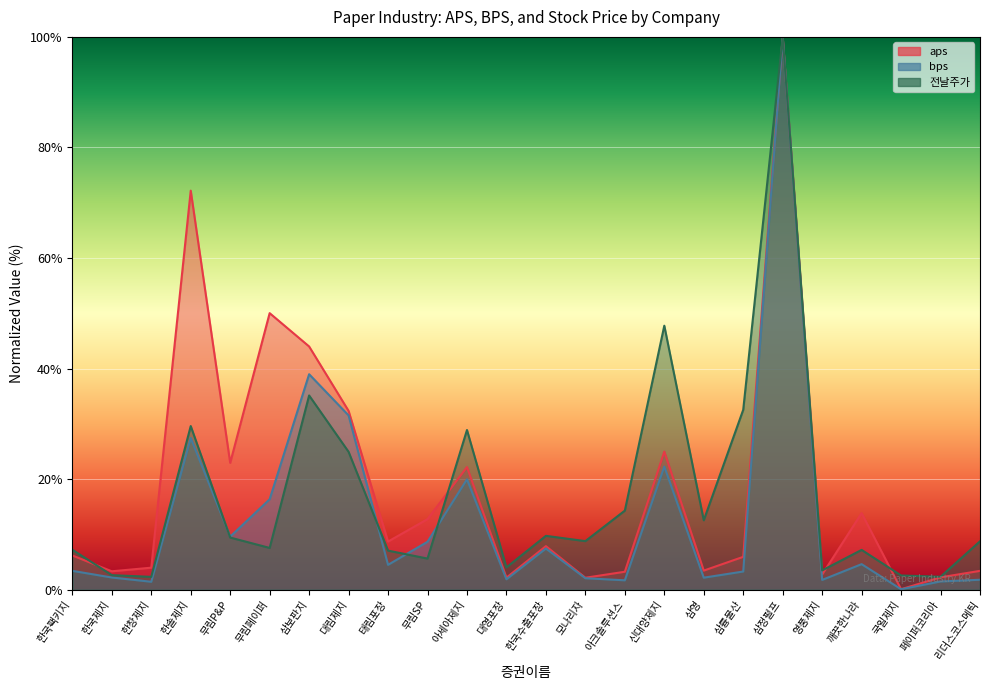

At which category does aps reach its first local peak?

한솔제지